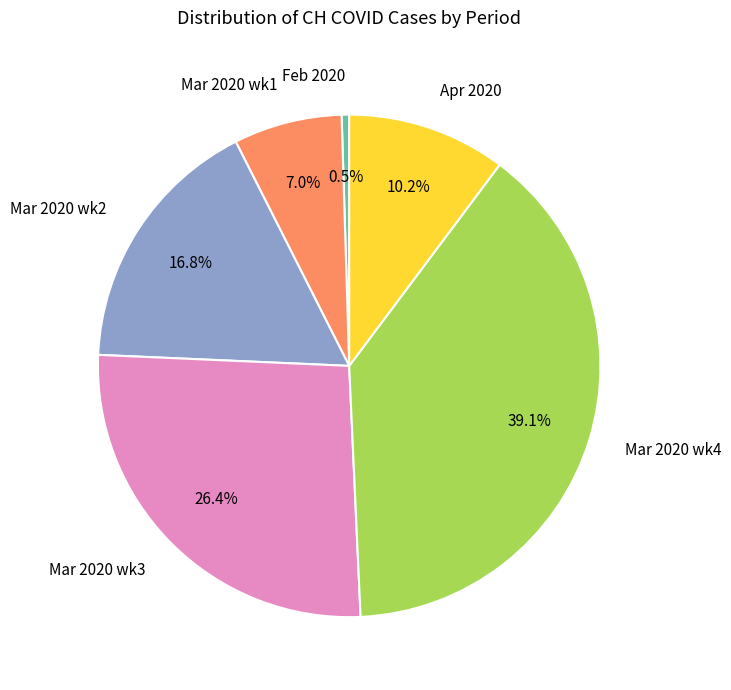

Rank the categories by value from highest to lowest.

Mar 2020 wk4, Mar 2020 wk3, Mar 2020 wk2, Apr 2020, Mar 2020 wk1, Feb 2020